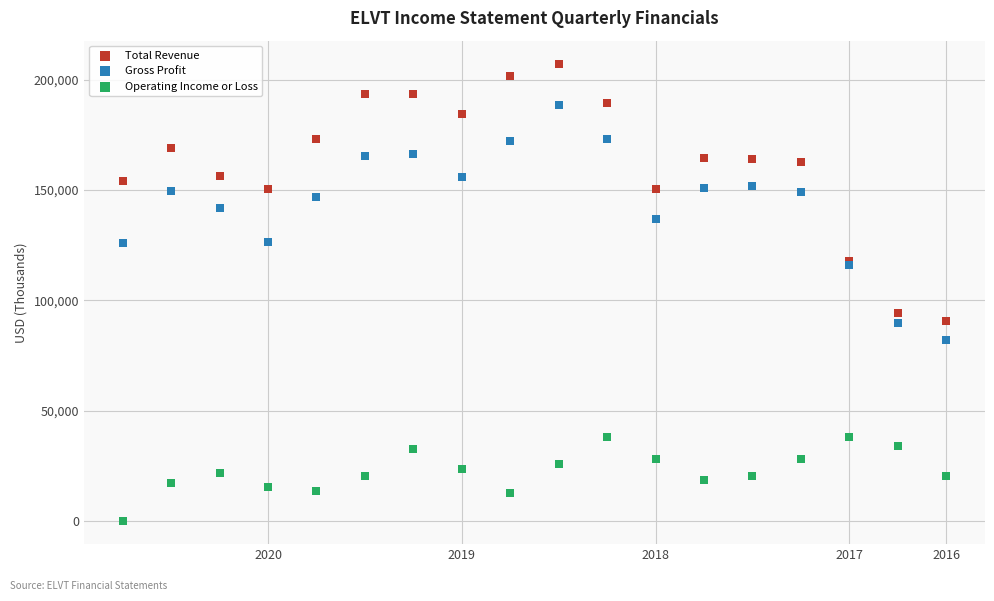

What are all the series names shown in the legend?

Total Revenue, Gross Profit, Operating Income or Loss